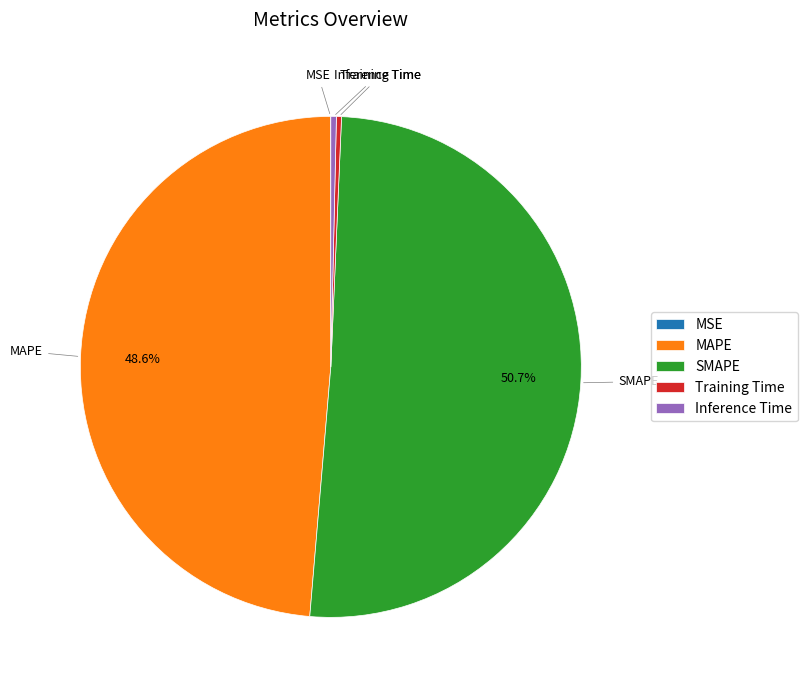

Does Inference Time account for over 50% of the chart?

No